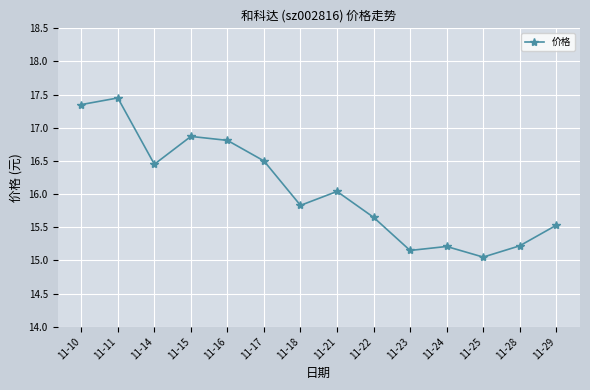

Between 11-16 and 11-24, which is larger?

11-16